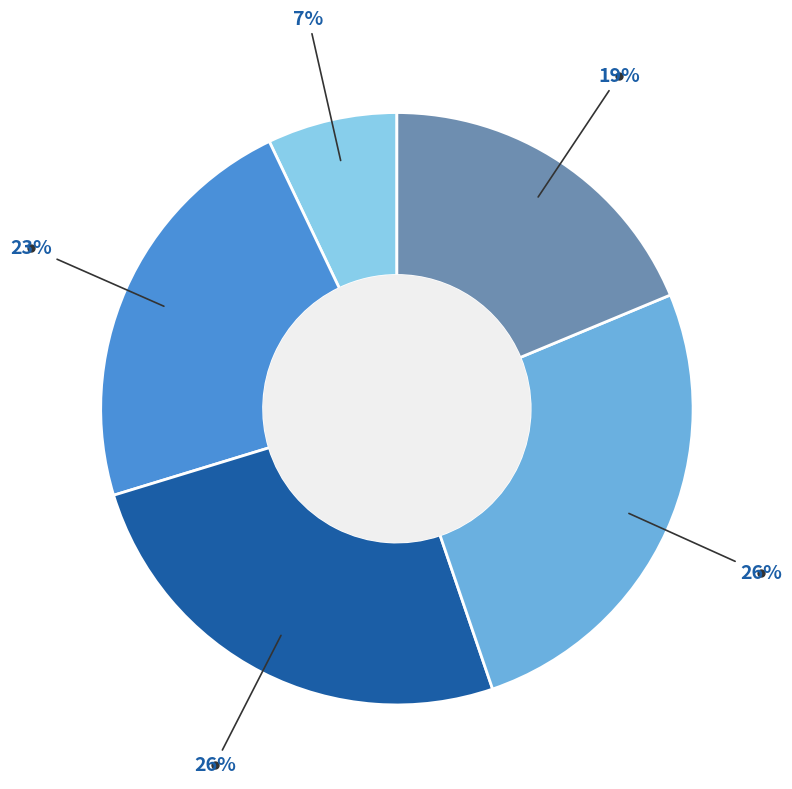

To the nearest percent, what is the difference between the largest and smallest slice percentages?

19%